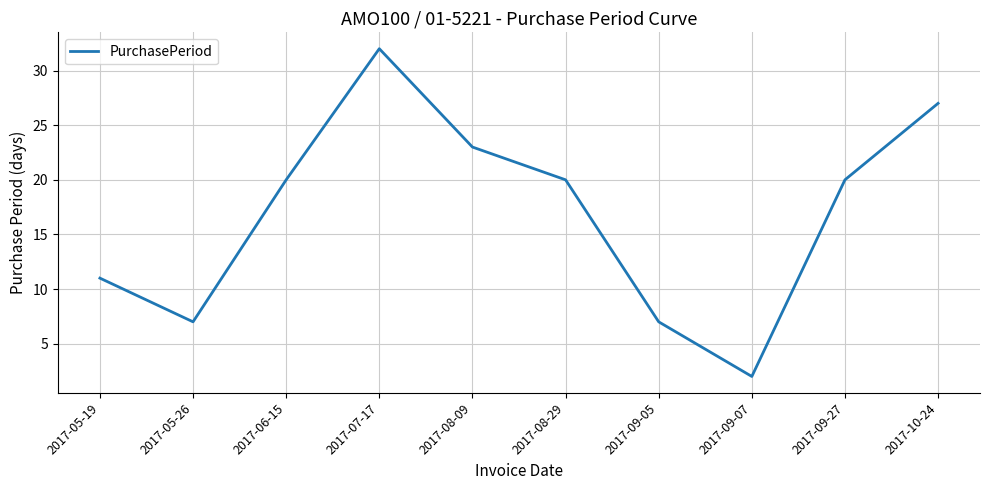

What is the difference between the maximum and minimum values?

30